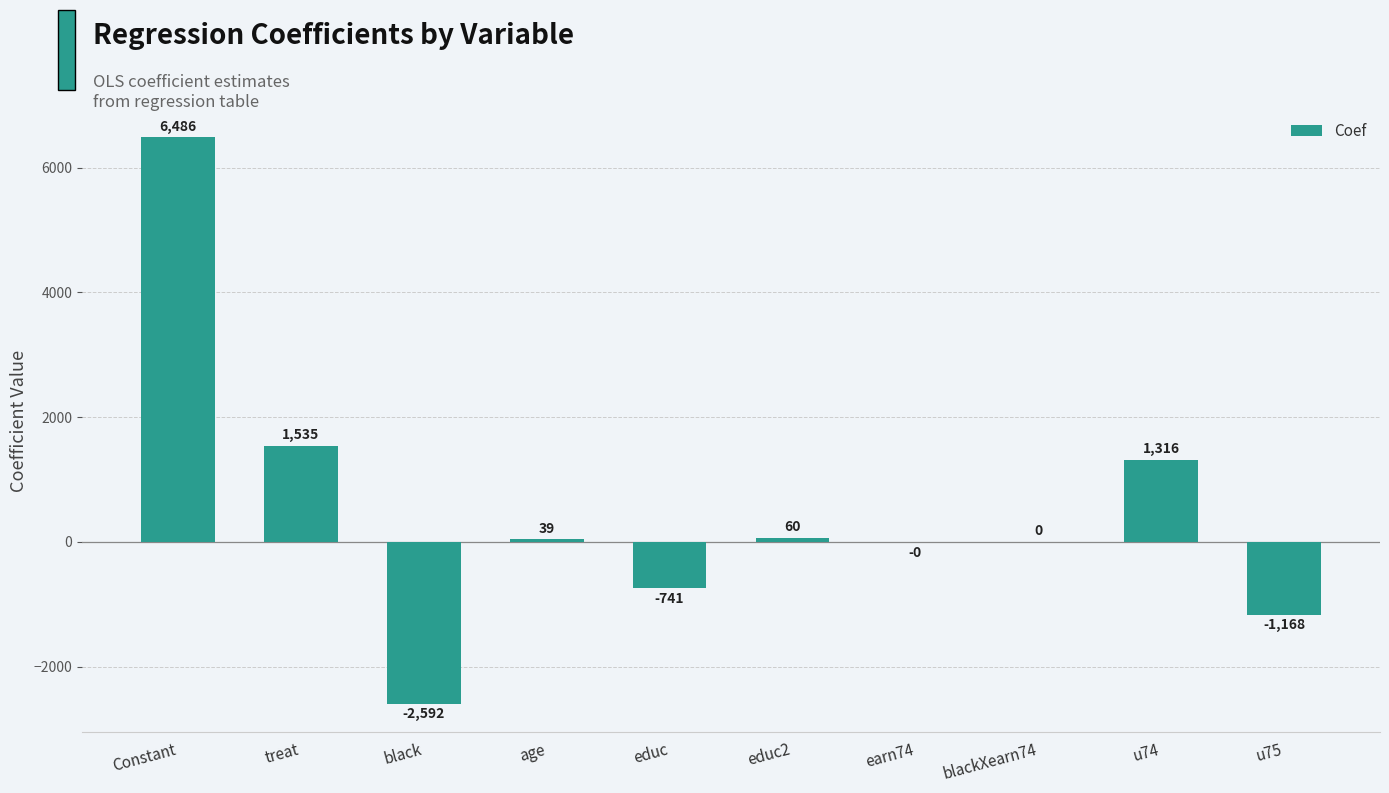

Are the bars horizontal?

No